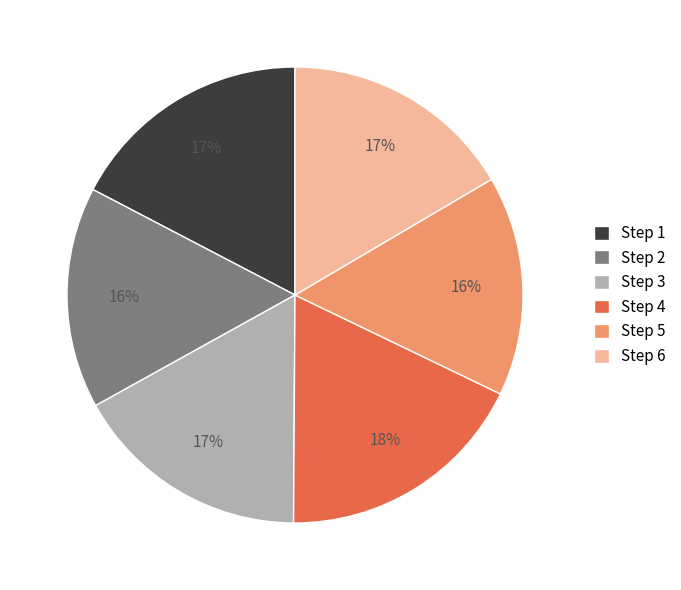

To the nearest percent, what is the average slice percentage?

17%